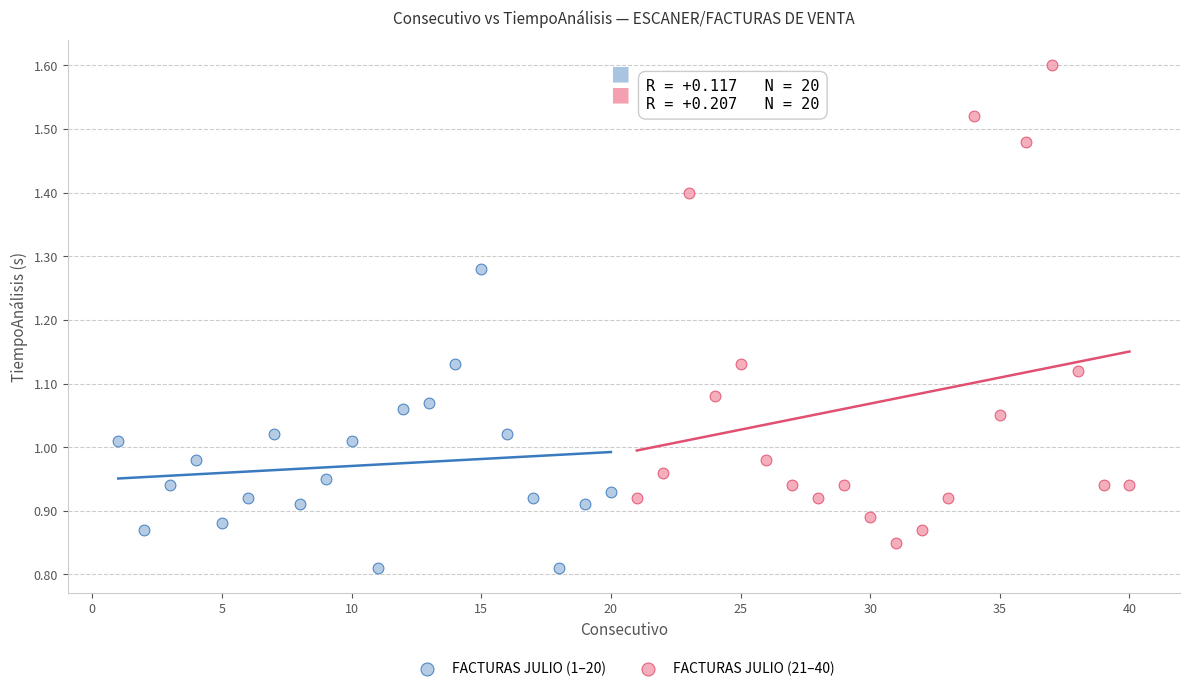

Which series reaches the minimum Y coordinate?

FACTURAS JULIO (1–20)